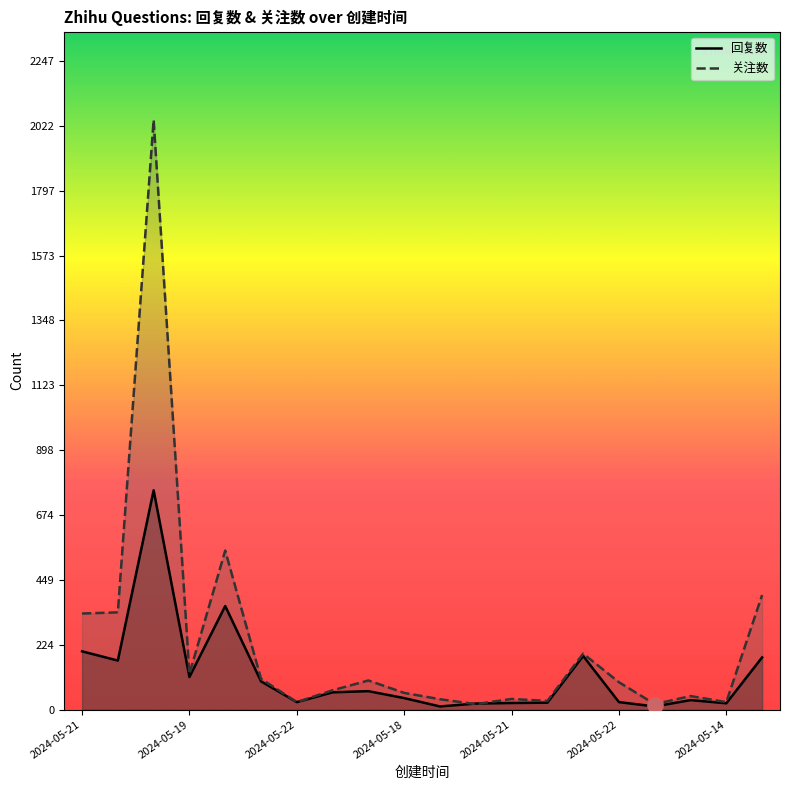

Which series reaches the minimum Y coordinate?

回复数